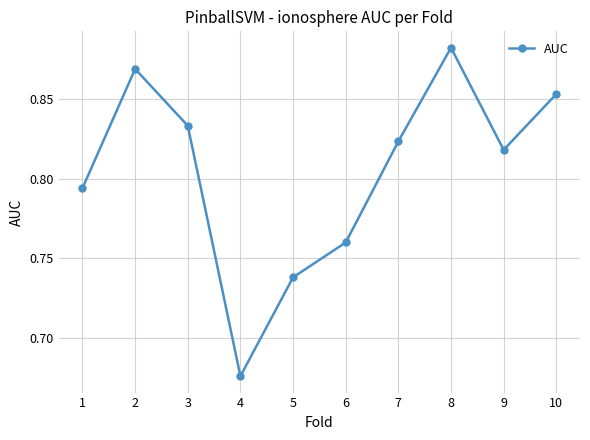

The chart shows a value of 1.2 at 2. True or false?

False